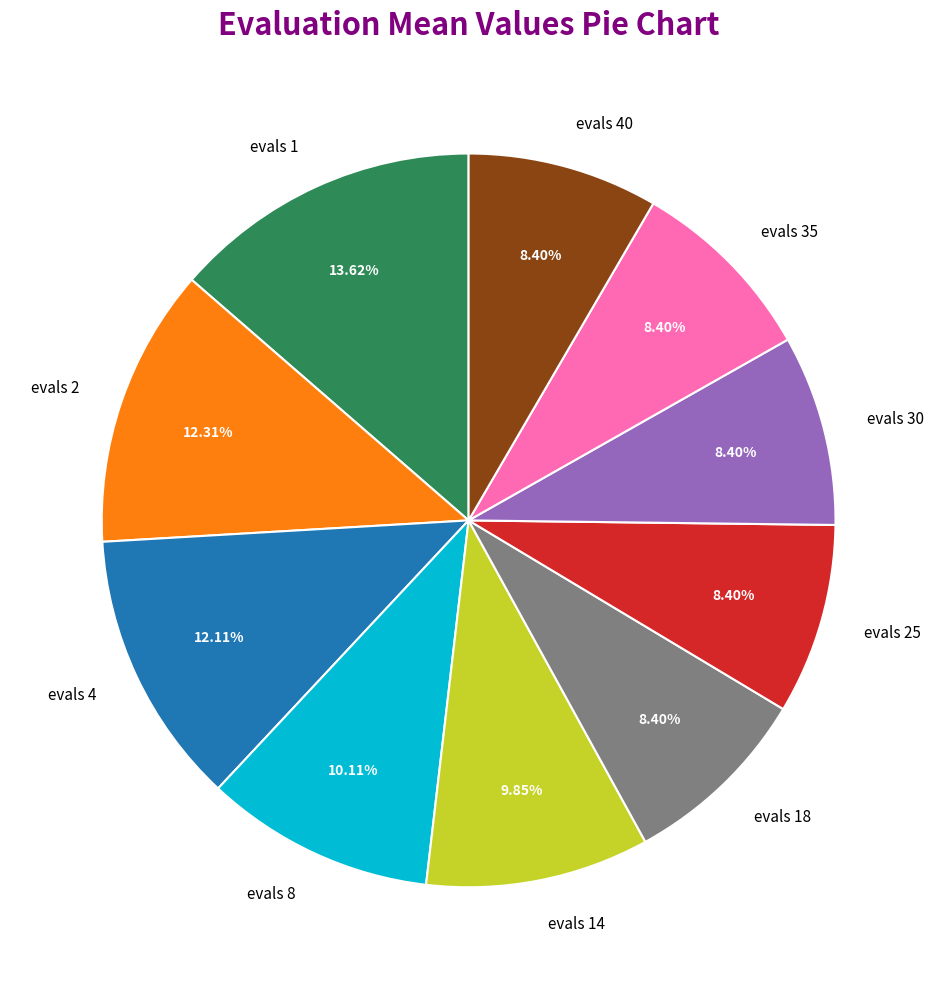

Is there a majority slice in this chart?

No